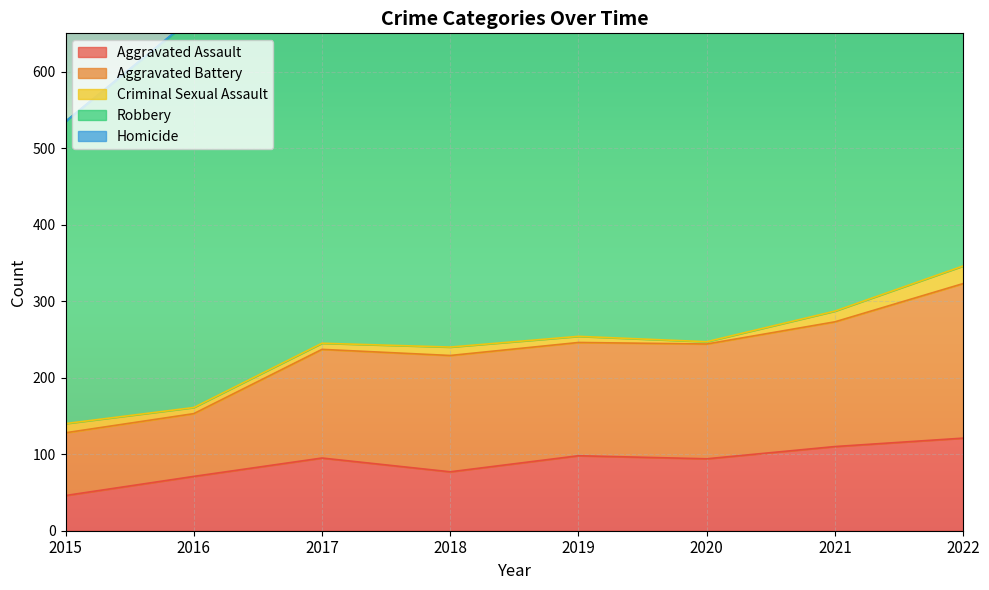

Is it true that Homicide equals 2 at 2015?

False